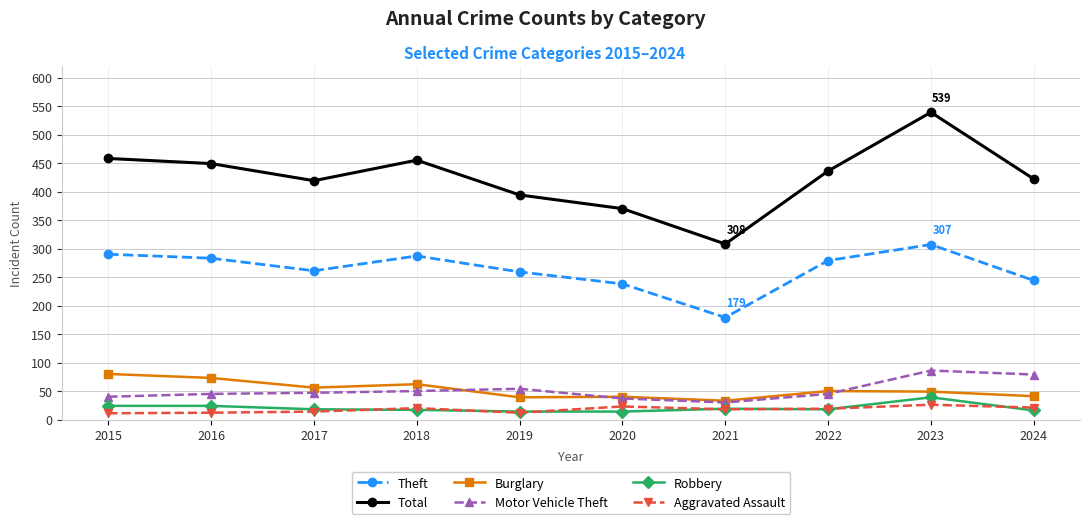

How many interior local valleys does the Total series have?

2